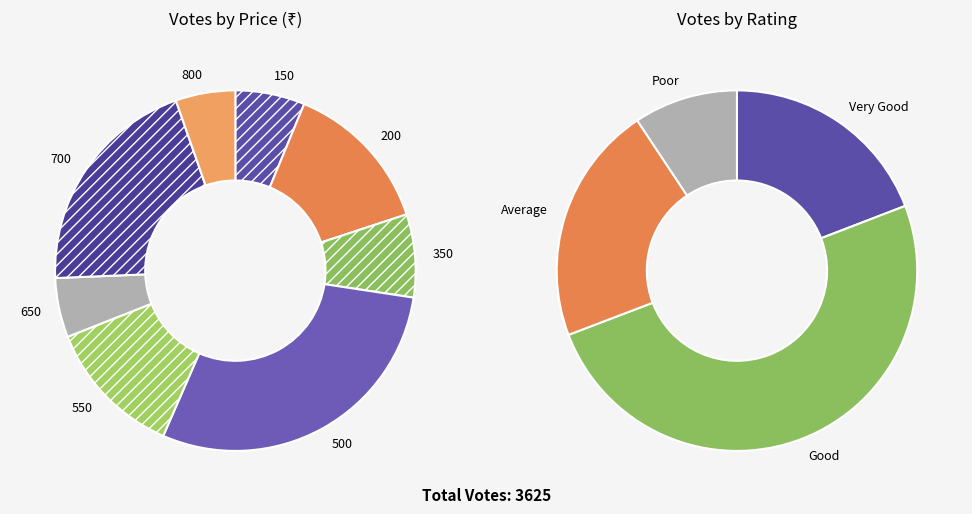

Is there any slice that represents more than half of the pie?

No